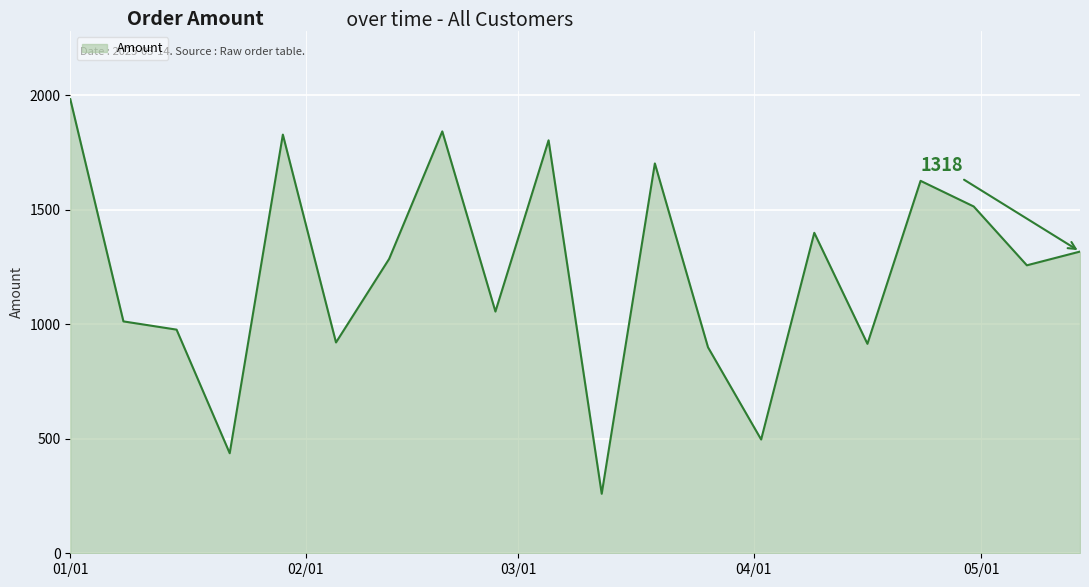

How many values are below 1286?

10